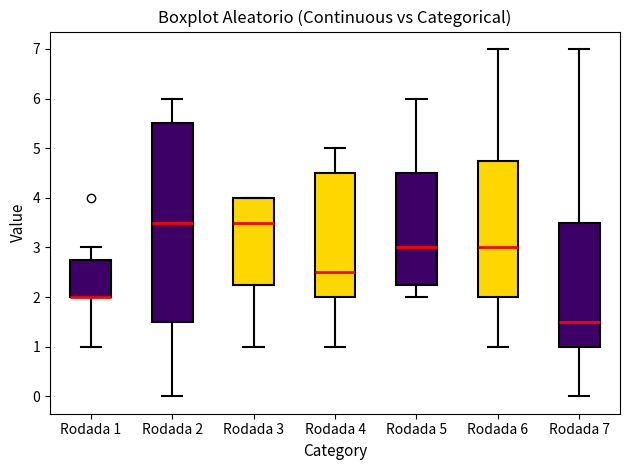

Comparing the boxes themselves (not the whiskers), which one is the tallest?

Rodada 2